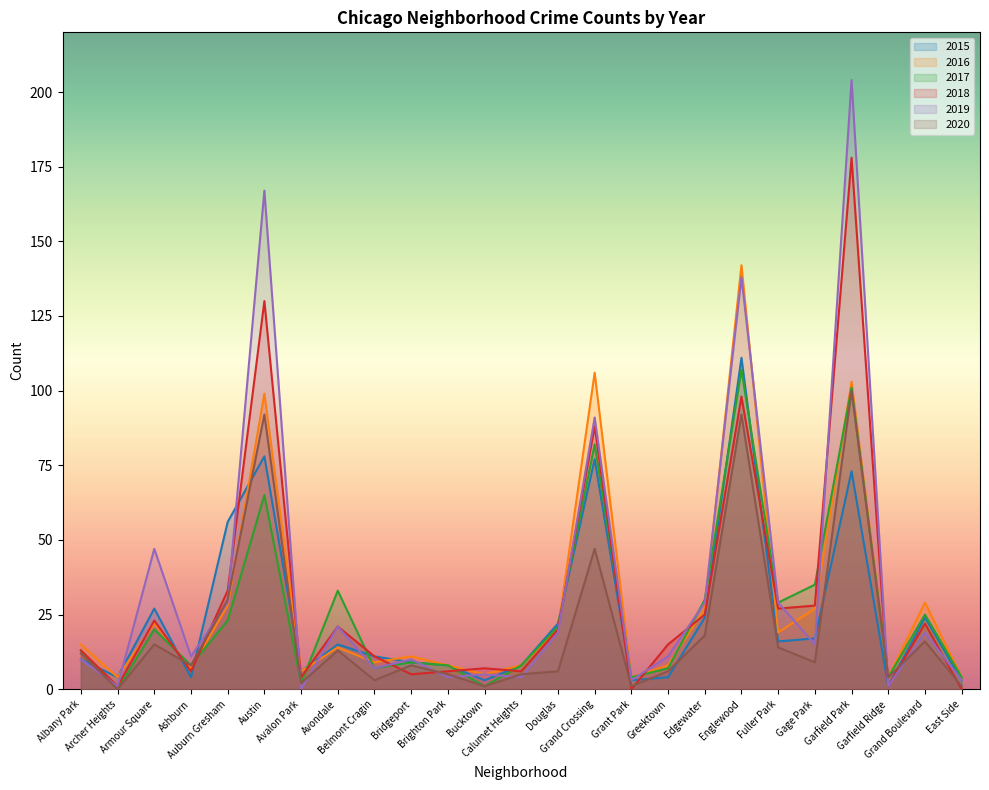

What is the value of the 2015 point at the 1st from the left?

10